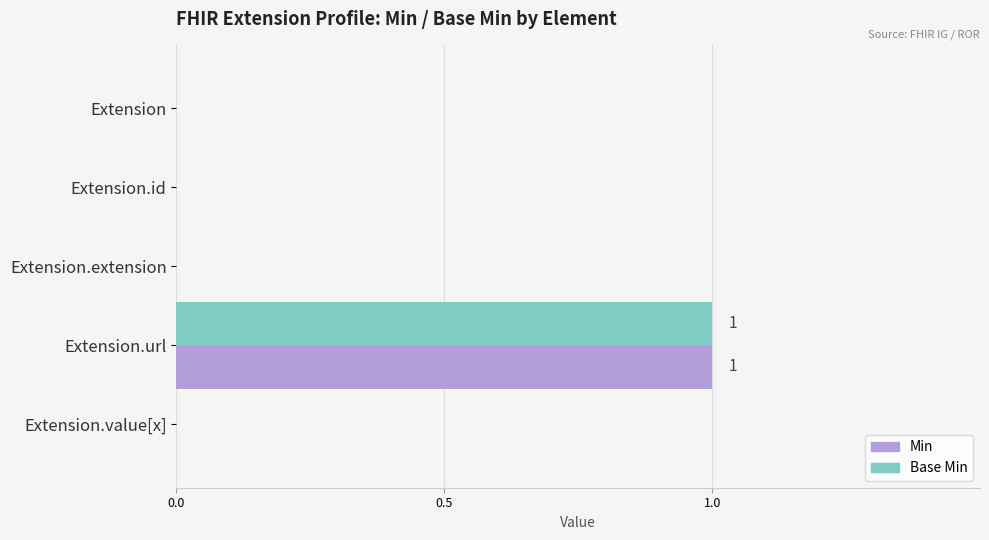

The value of Base Min at Extension.id is 0. True or false?

True